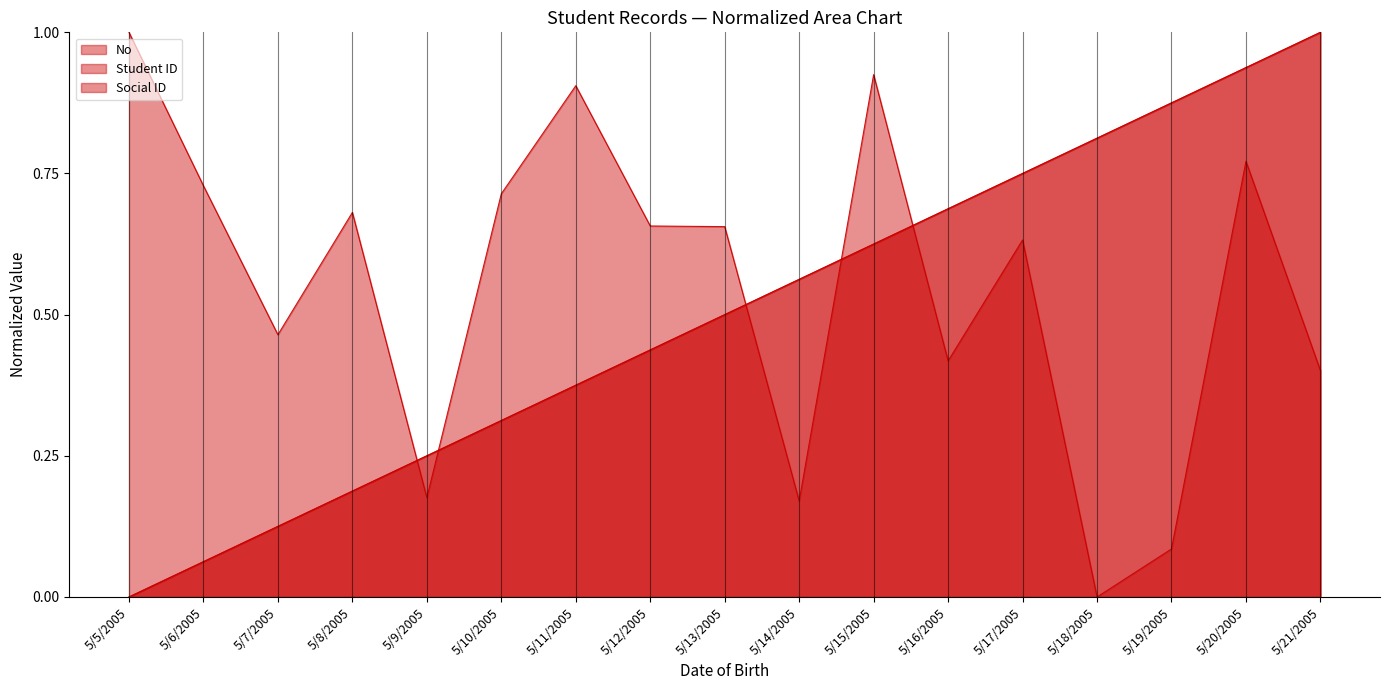

What is the value of the Student ID point at the 15th from the left?

0.9